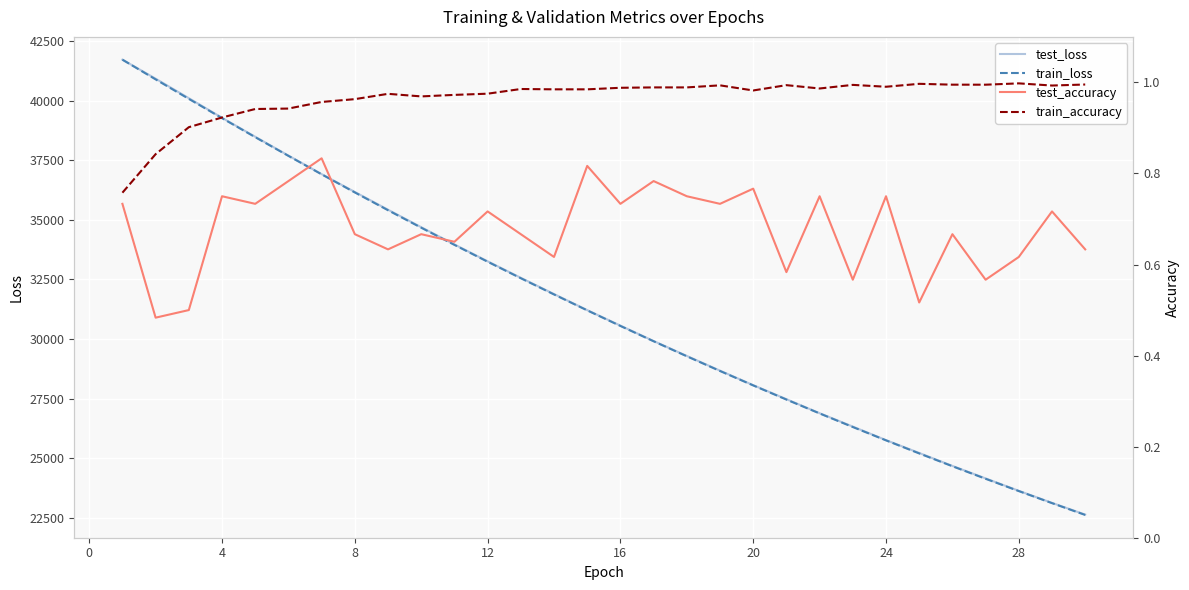

Reading left to right, transcribe all the data shown in this chart.

test_loss: 41715.3	40918.0	40100.2	39277.5	38482.0	37693.7	36916.2	36167.7	35424.0	34690.0	33967.8	33260.4	32567.0	31888.1	31213.9	30563.7	29918.0	29291.9	28675.3	28067.7	27479.5	26891.0	26330.2	25762.1	25223.7	24680.7	24156.8	23636.6	23131.0	22640.2
train_loss: 41714.5	40888.3	40070.2	39262.9	38465.0	37680.6	36907.3	36147.9	35401.6	34668.9	33949.4	33243.1	32550.1	31870.1	31203.2	30548.8	29907.1	29277.9	28660.8	28056.1	27462.9	26881.6	26311.4	25752.7	25204.7	24667.8	24141.5	23625.7	23120.2	22624.8
test_accuracy: 0.7	0.5	0.5	0.8	0.7	0.8	0.8	0.7	0.6	0.7	0.6	0.7	0.7	0.6	0.8	0.7	0.8	0.8	0.7	0.8	0.6	0.8	0.6	0.8	0.5	0.7	0.6	0.6	0.7	0.6
train_accuracy: 0.8	0.8	0.9	0.9	0.9	0.9	1.0	1.0	1.0	1.0	1.0	1.0	1.0	1.0	1.0	1.0	1.0	1.0	1.0	1.0	1.0	1.0	1.0	1.0	1.0	1.0	1.0	1.0	1.0	1.0